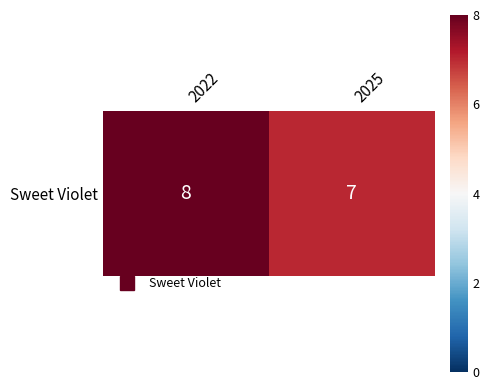

The chart shows a value of 3 at 2025. True or false?

False